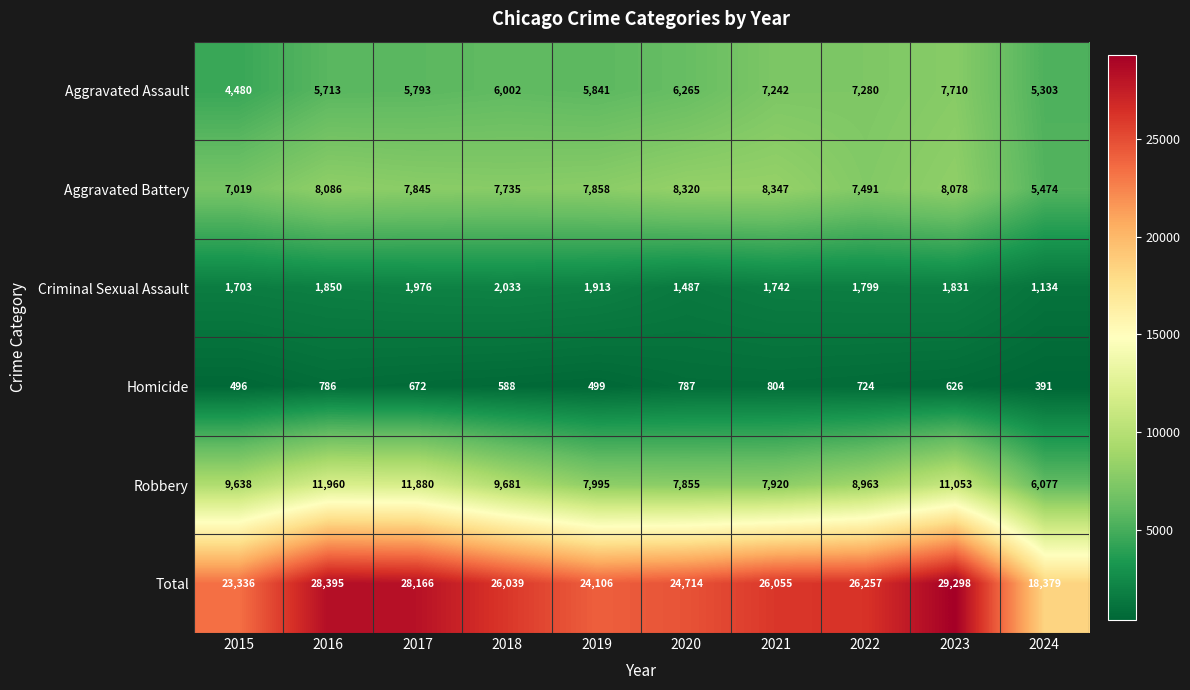

Is it true that Aggravated Assault equals 3284 at 2022?

False